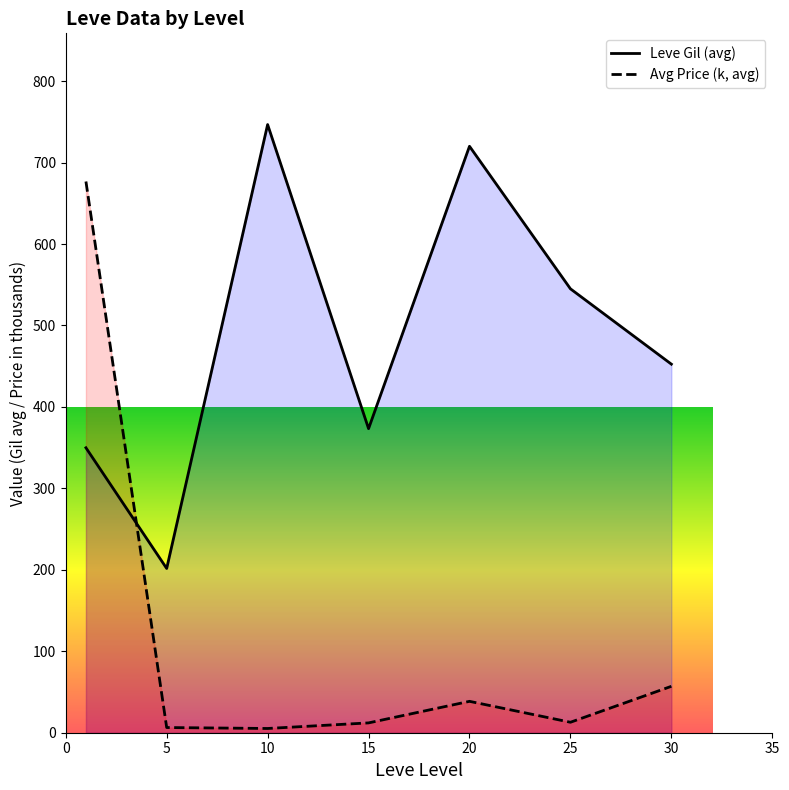

True or false: Leve Gil (avg) and Avg Price (k, avg) cross at least once.

True